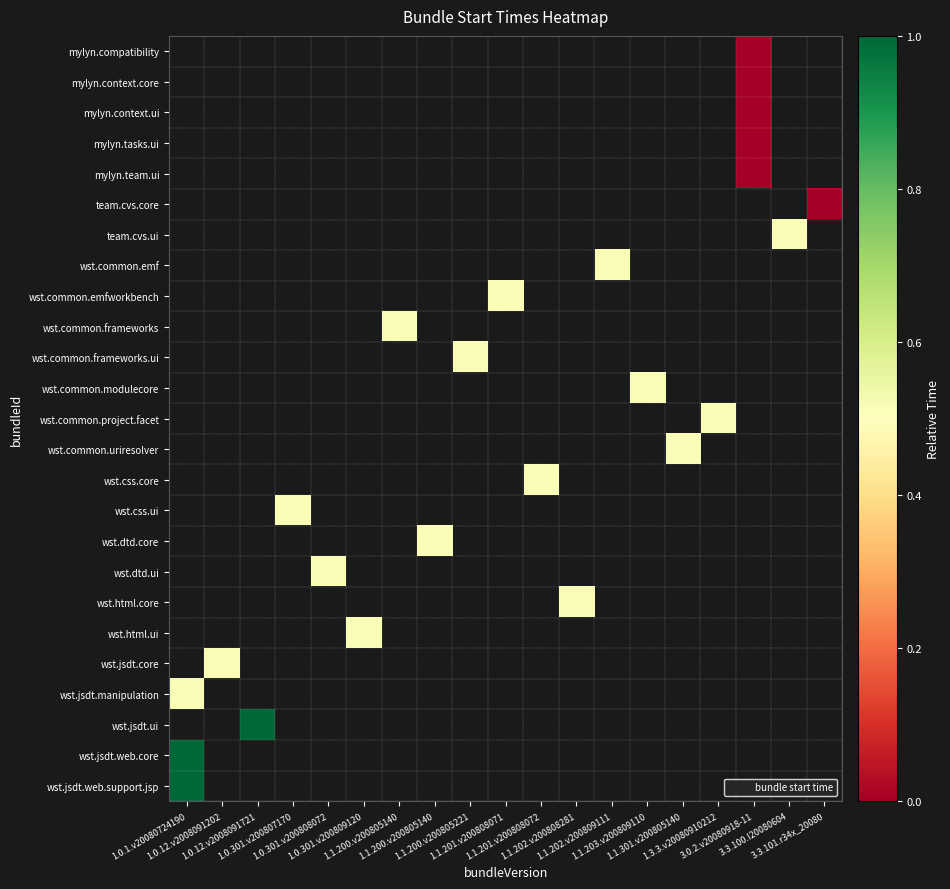

What is the highest value of the wst.jsdt.web.core series?

1.0